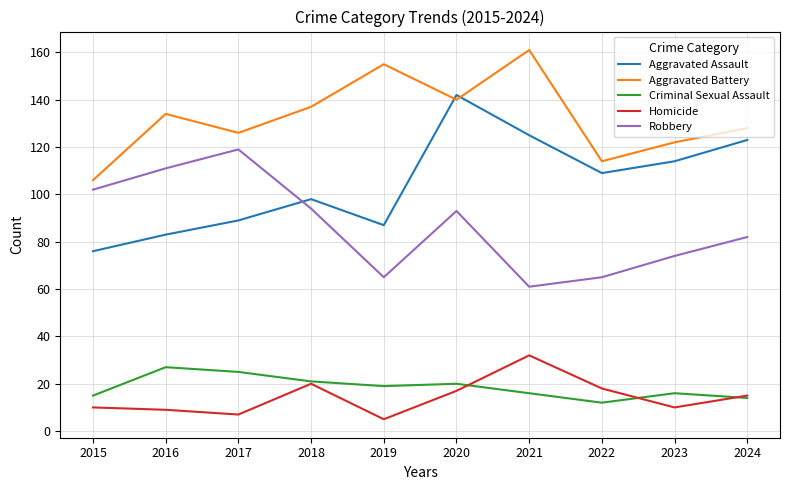

Reading left to right, what are all the values shown in this chart?

Aggravated Assault: 76	83	89	98	87	142	125	109	114	123
Aggravated Battery: 106	134	126	137	155	140	161	114	122	128
Criminal Sexual Assault: 15	27	25	21	19	20	16	12	16	14
Homicide: 10	9	7	20	5	17	32	18	10	15
Robbery: 102	111	119	94	65	93	61	65	74	82